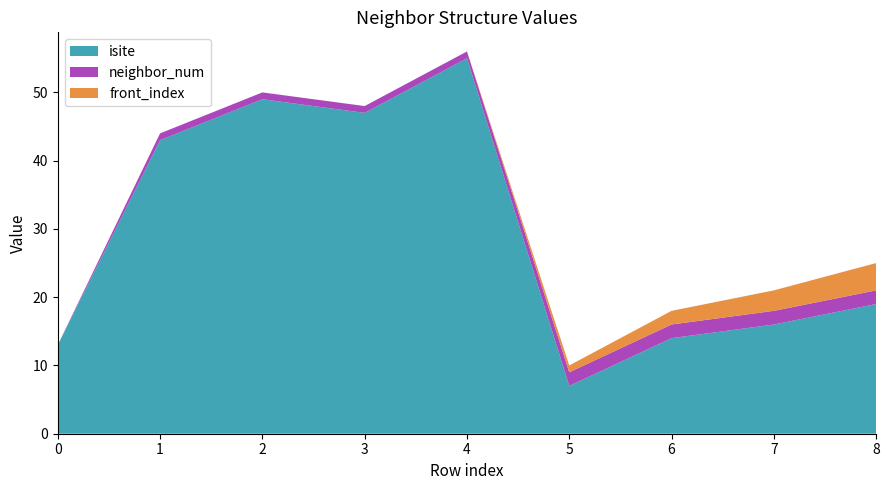

Reading right to left, what are all the values shown in this chart?

isite: 19	16	14	7	55	47	49	43	13
neighbor_num: 2	2	2	2	1	1	1	1	0
front_index: 4	3	2	1	0	0	0	0	0